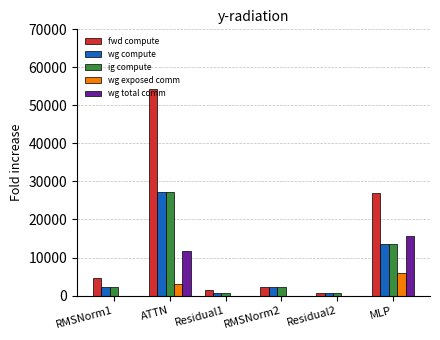

What is the total value across all series at ATTN?

123197.5